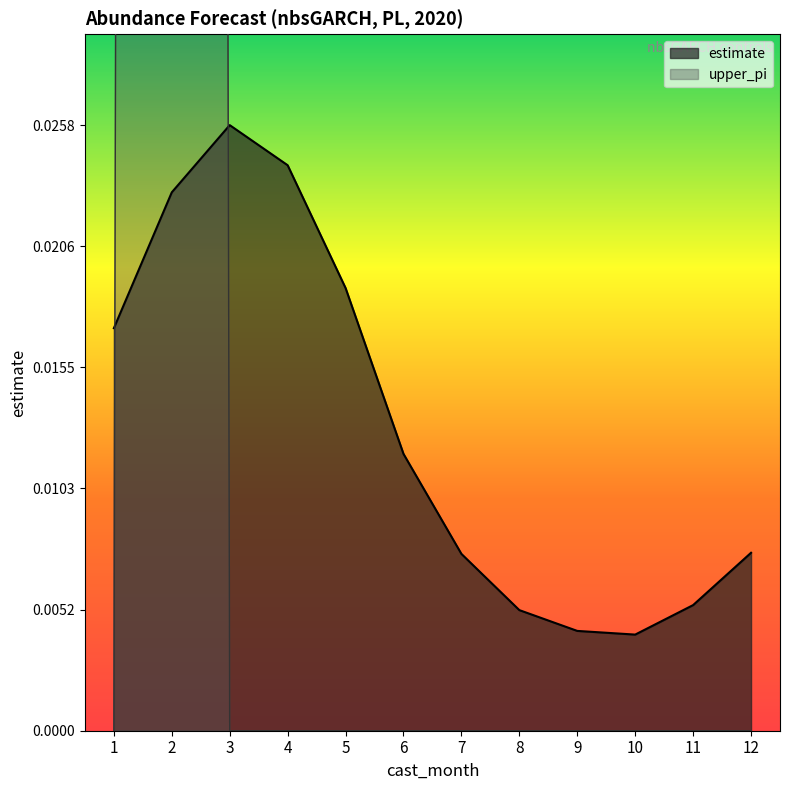

What is the difference between the maximum and second lowest values in the upper_pi series?

1.0